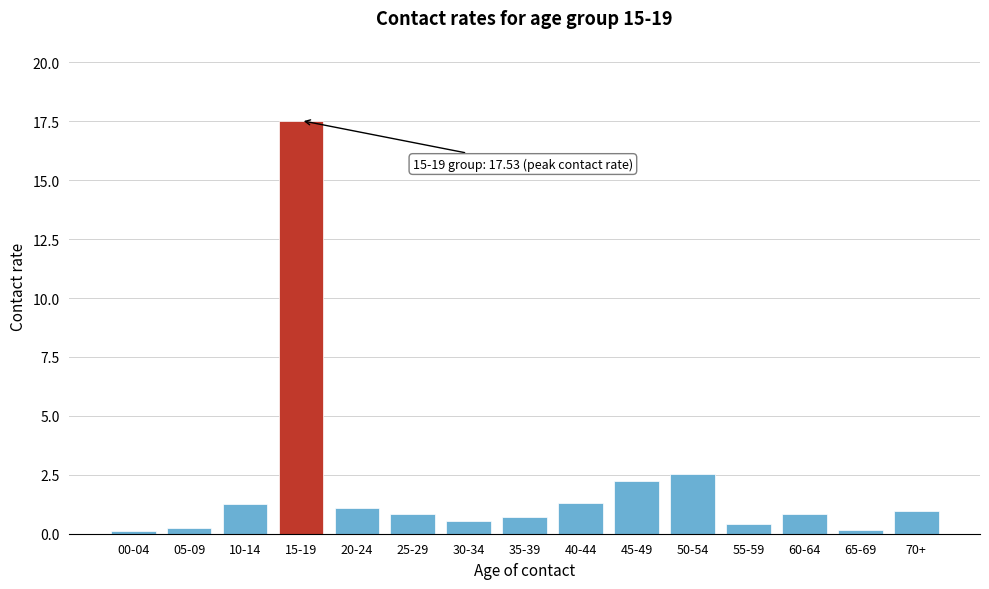

Reading right to left, transcribe all the data shown in this chart.

70+=1.0	65-69=0.1	60-64=0.8	55-59=0.4	50-54=2.5	45-49=2.2	40-44=1.3	35-39=0.7	30-34=0.6	25-29=0.8	20-24=1.1	15-19=17.5	10-14=1.3	05-09=0.2	00-04=0.1